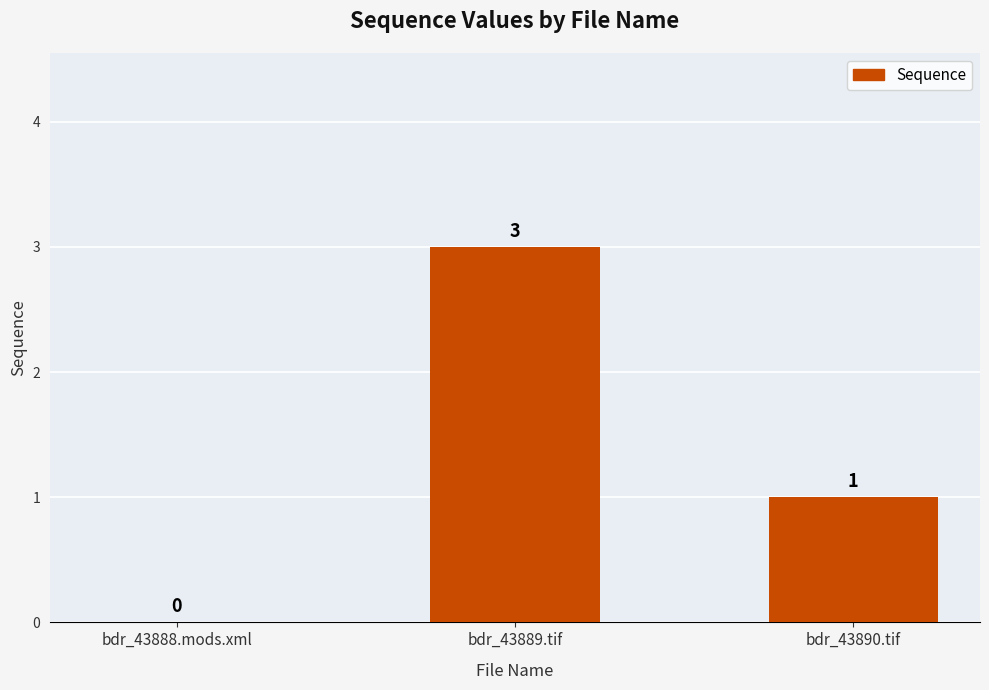

The chart shows a value of 2 at bdr_43888.mods.xml. True or false?

False